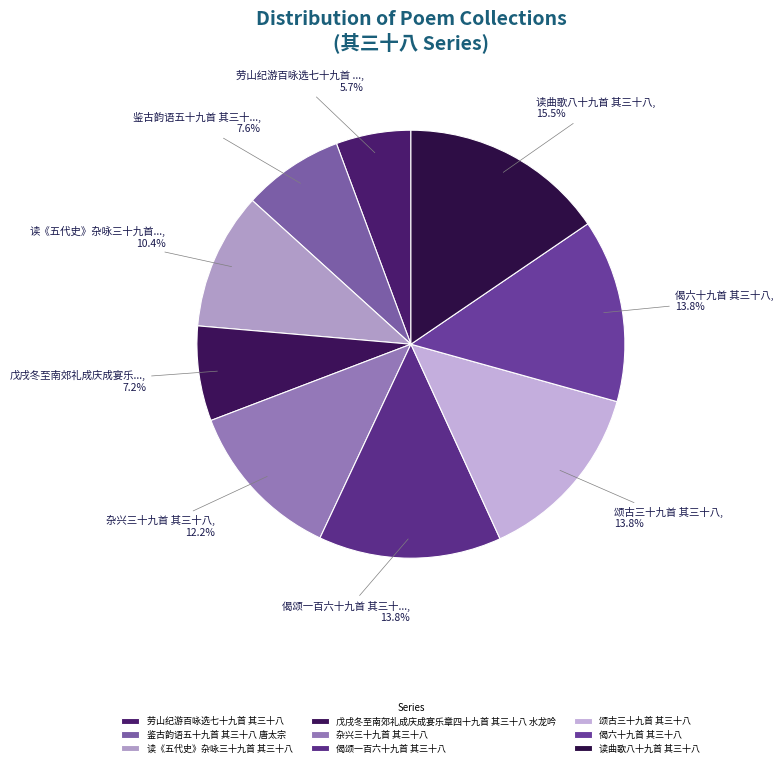

Is there a majority slice in this chart?

No